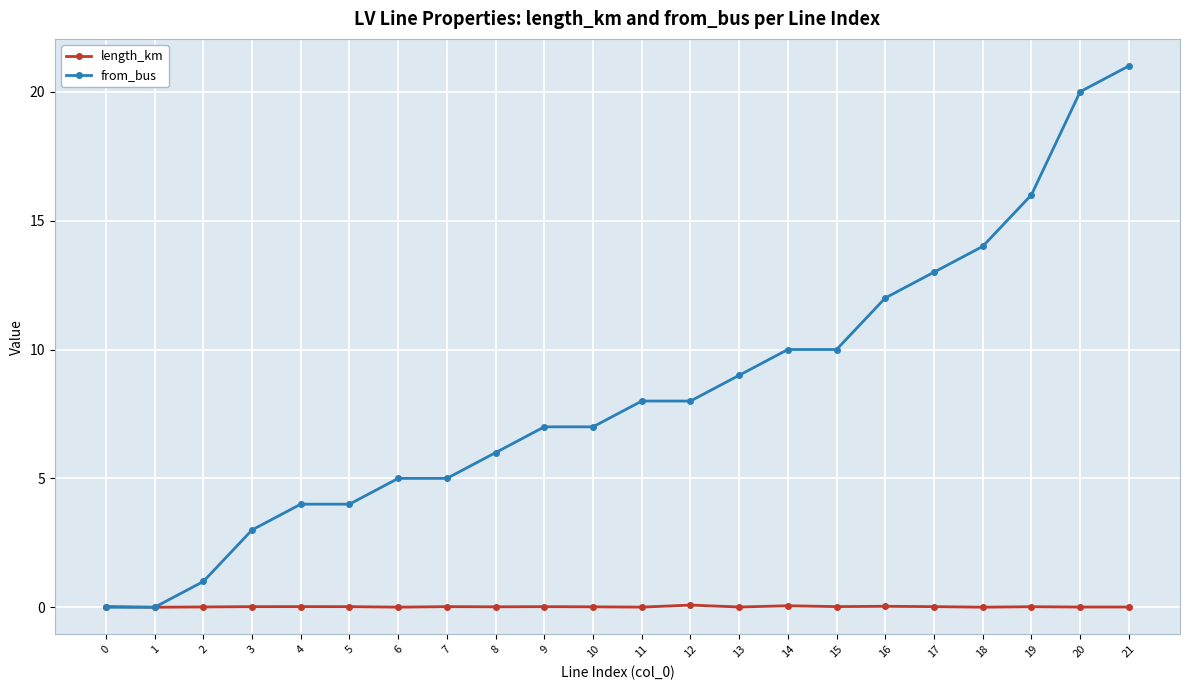

True or false: length_km has more than 0 interior local peaks.

True